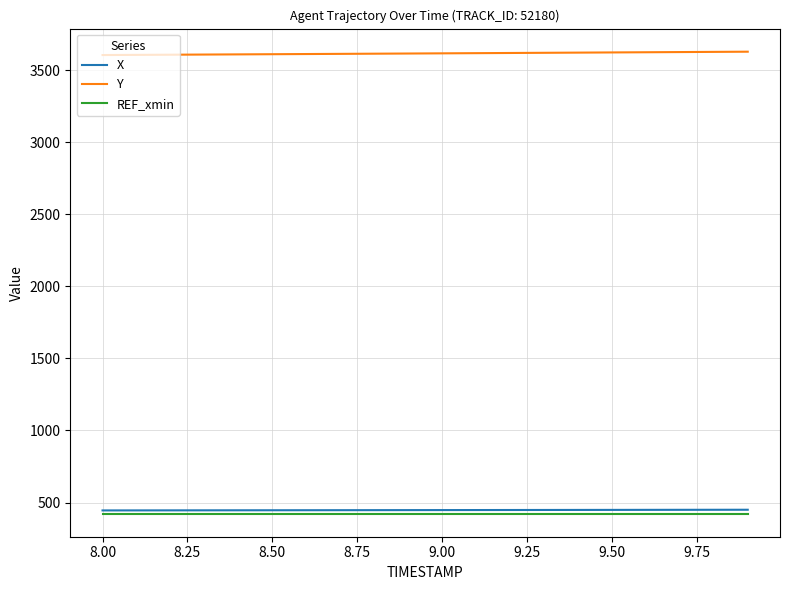

How many lines are shown in the chart?

3